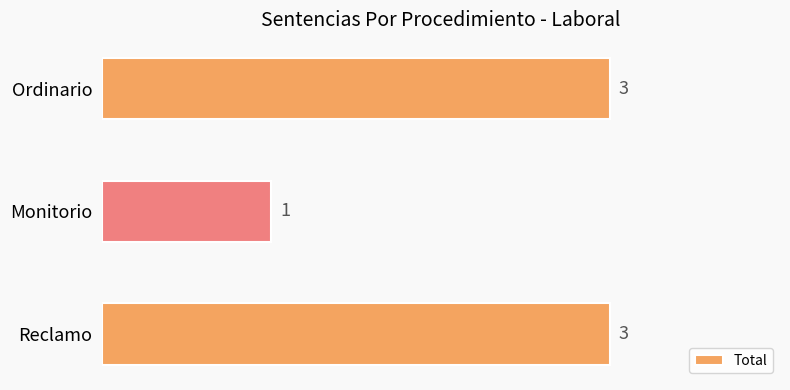

Approximately how many times larger is the value at Monitorio compared to Reclamo?

0.3